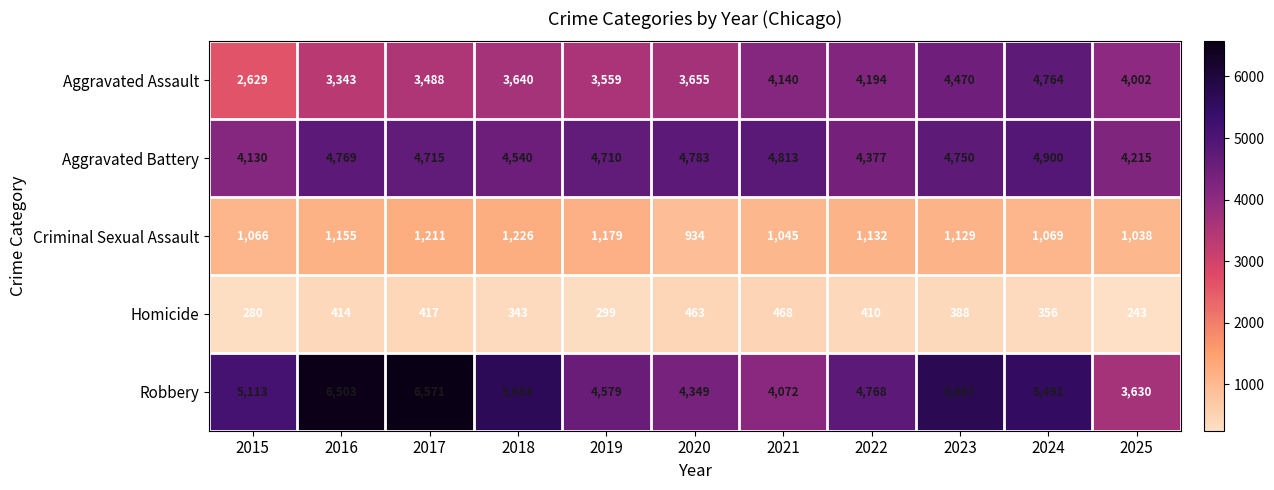

Which series has the widest spread of values?

Robbery